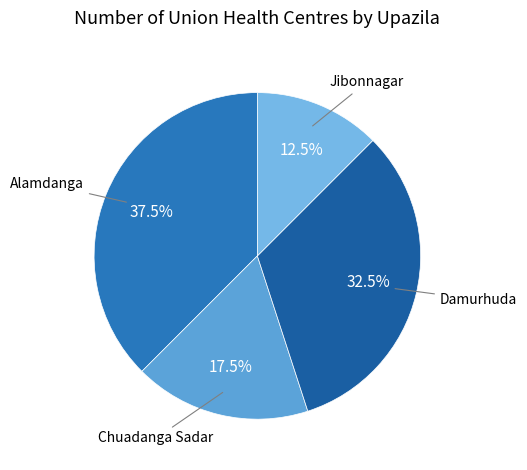

To the nearest percent, what is the difference between the Damurhuda and Jibonnagar slice percentages?

20%